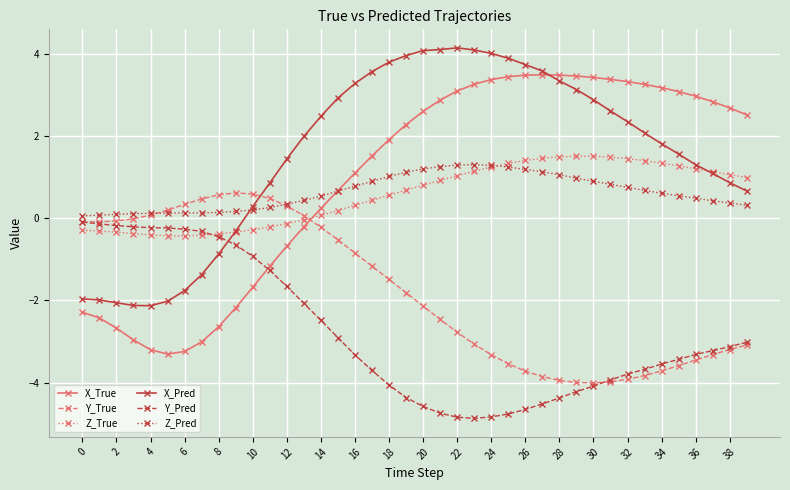

What is the maximum value shown in the chart?

4.1